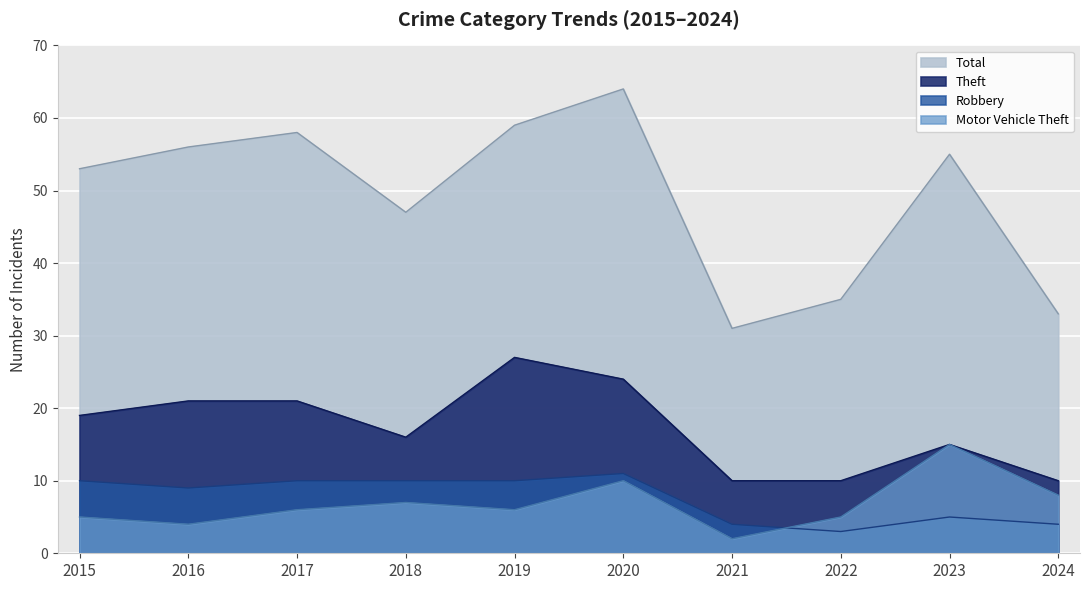

What is the smallest value displayed?

2